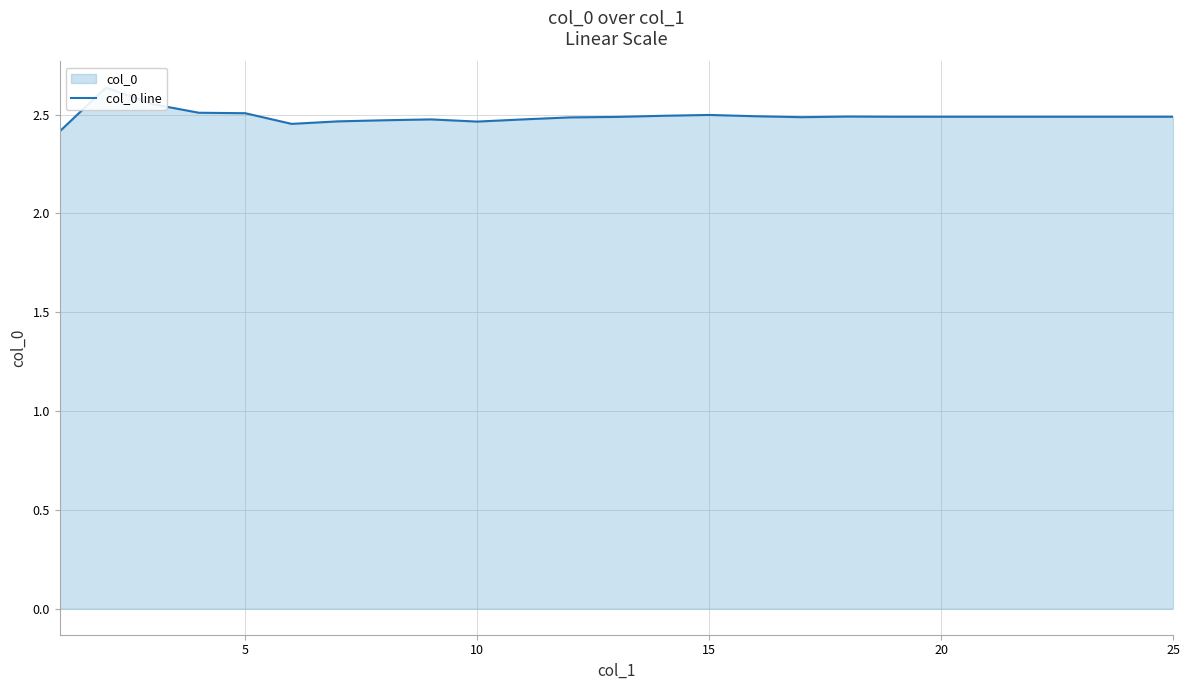

Count the number of data series in this chart.

1